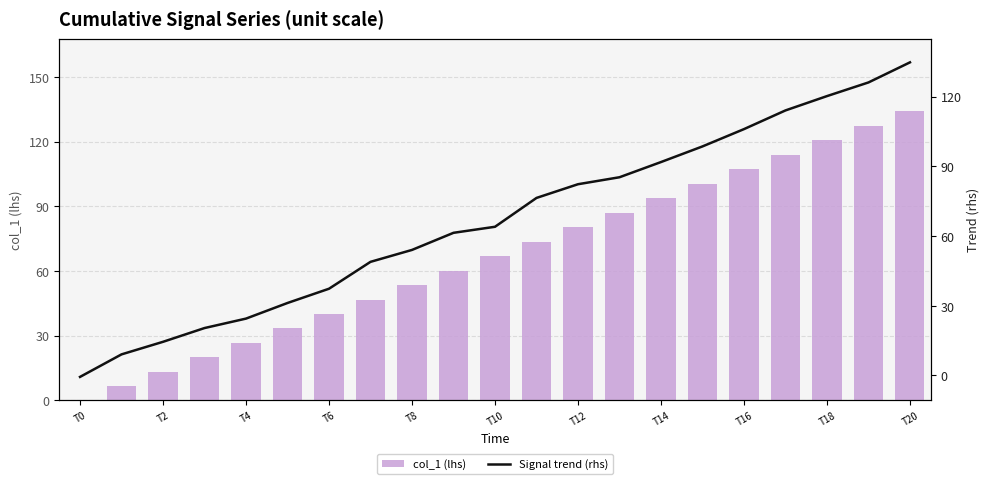

At how many categories does at least one series exceed 85?

8